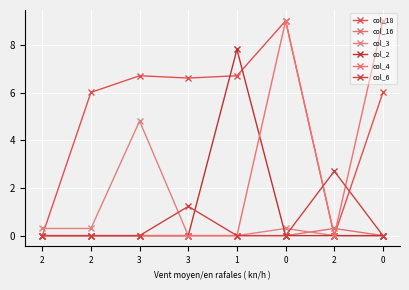

Is this an area chart (filled region under the line)?

No